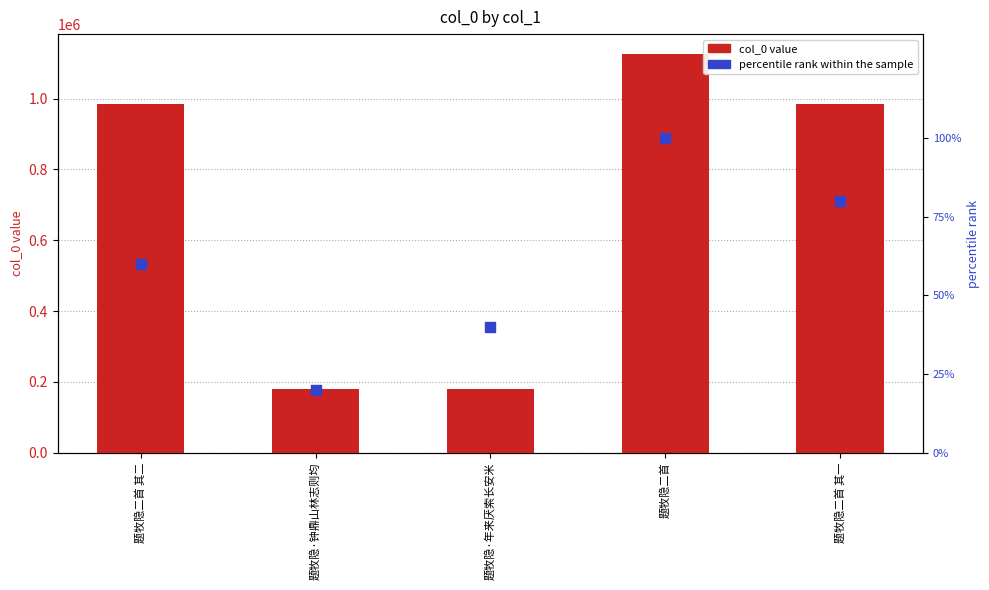

Is the value of percentile rank within the sample at 题牧隐二首 其二 greater than the value of col_0 at 题牧隐·年来厌索长安米?

No